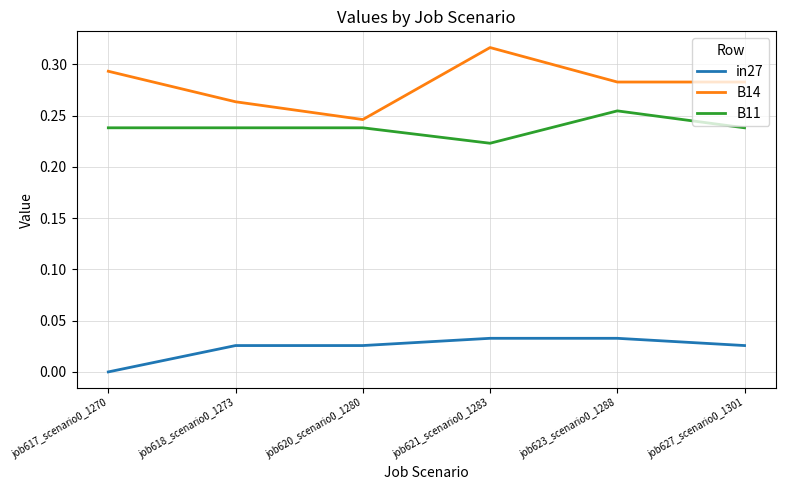

Which series has the largest range (max minus min)?

B14